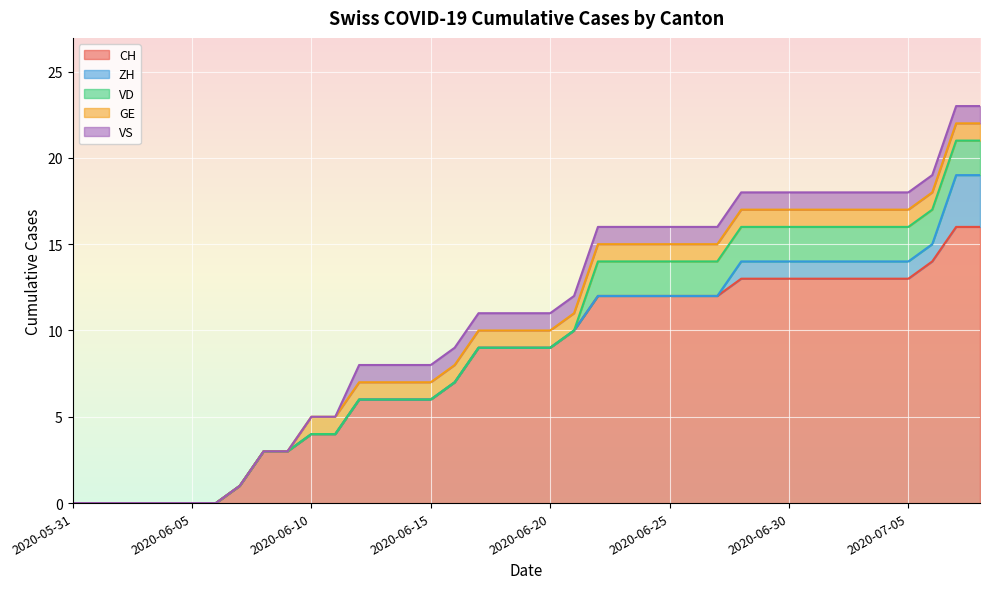

Rank the categories by GE value from highest to lowest.

2020-06-10, 2020-06-11, 2020-06-12, 2020-06-13, 2020-06-14, 2020-06-15, 2020-06-16, 2020-06-17, 2020-06-18, 2020-06-19, 2020-06-20, 2020-06-21, 2020-06-22, 2020-06-23, 2020-06-24, 2020-06-25, 2020-06-26, 2020-06-27, 2020-06-28, 2020-06-29, 2020-06-30, 2020-07-01, 2020-07-02, 2020-07-03, 2020-07-04, 2020-07-05, 2020-07-06, 2020-07-07, 2020-07-08, 2020-05-31, 2020-06-01, 2020-06-02, 2020-06-03, 2020-06-04, 2020-06-05, 2020-06-06, 2020-06-07, 2020-06-08, 2020-06-09